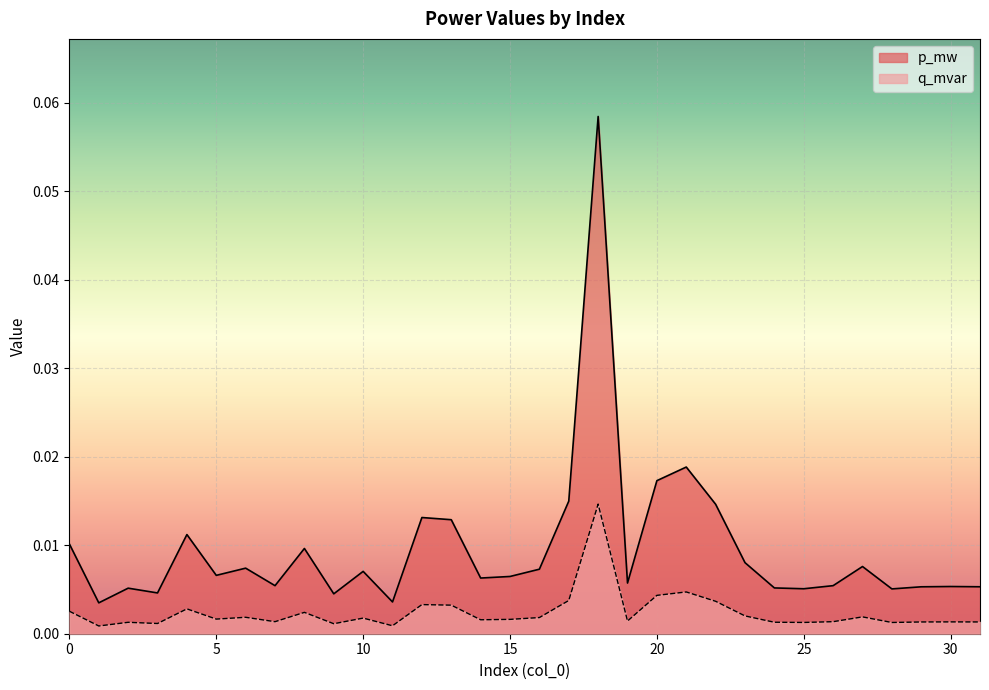

How many lines are shown in the chart?

2